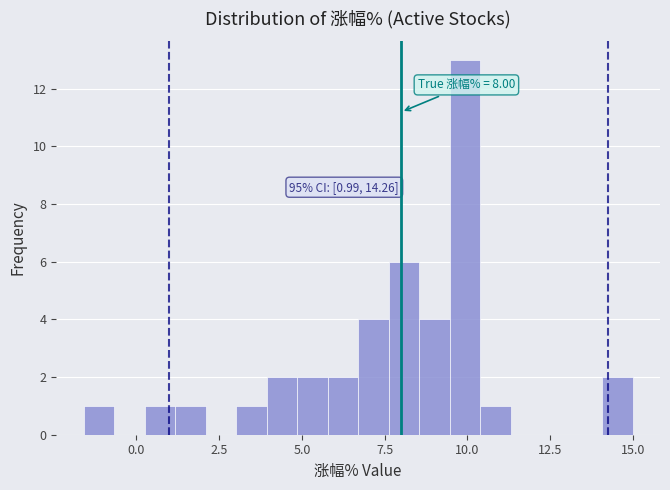

Around what value on the x-axis is the tallest bar? Give the approximate position of its centre, as read against the axis.

10.0